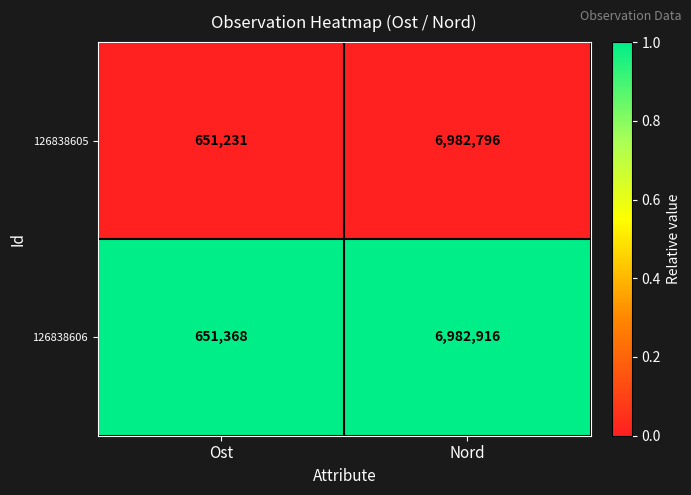

List the series in order of their overall mean, highest first.

126838606, 126838605